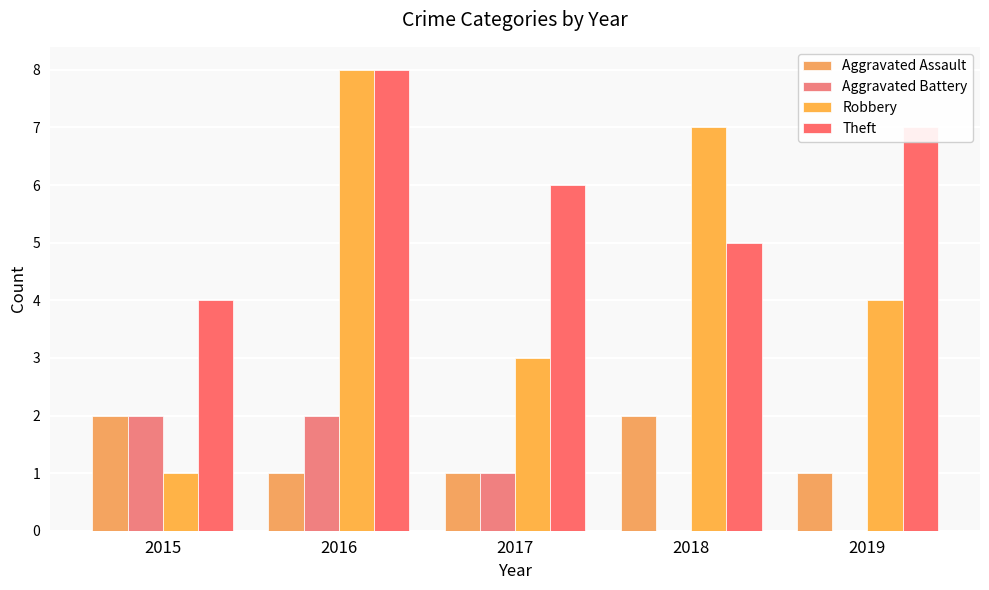

At how many categories does at least one series exceed 5?

4